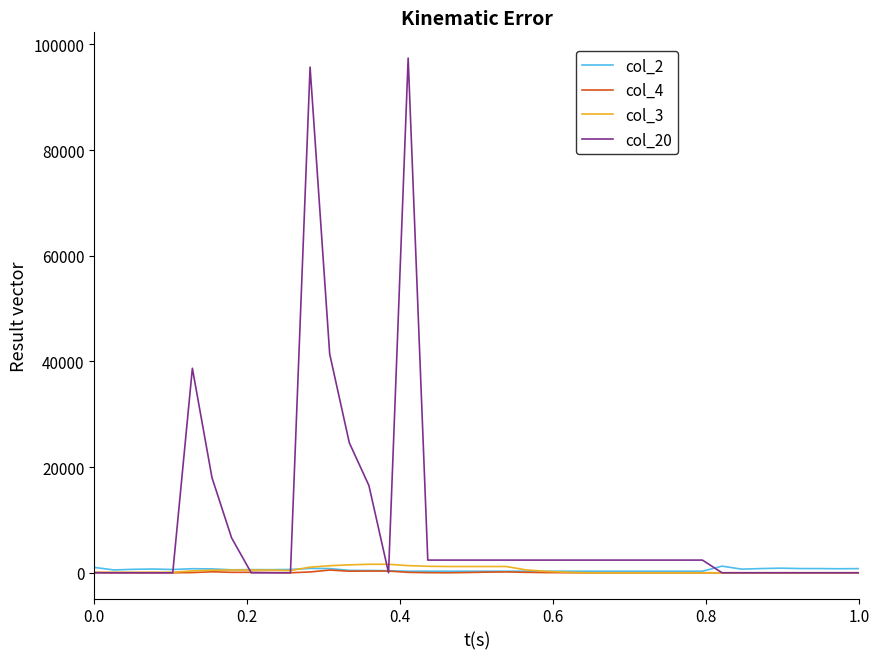

How many values in the col_4 series exceed 0?

19